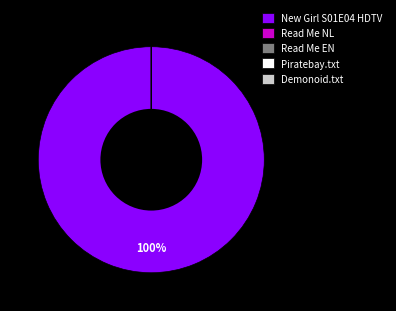

Which slice is the largest?

New Girl S01E04 HDTV